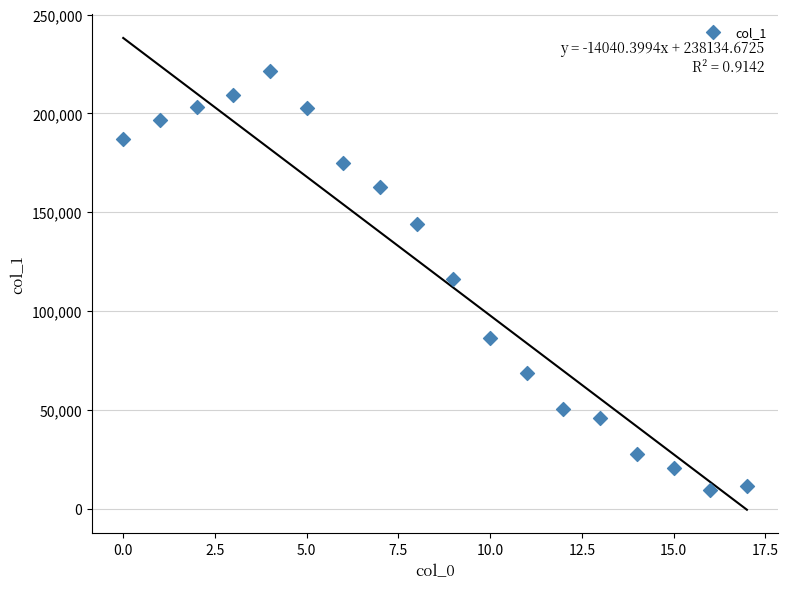

What is the range of Y values (max minus min)?

211887